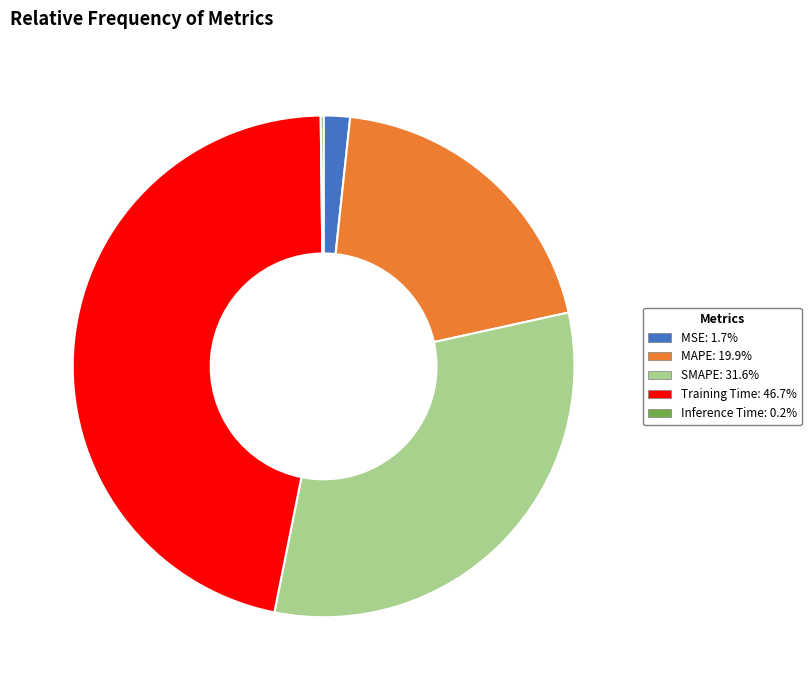

Approximately how many times larger is the value at SMAPE compared to Training Time?

0.7